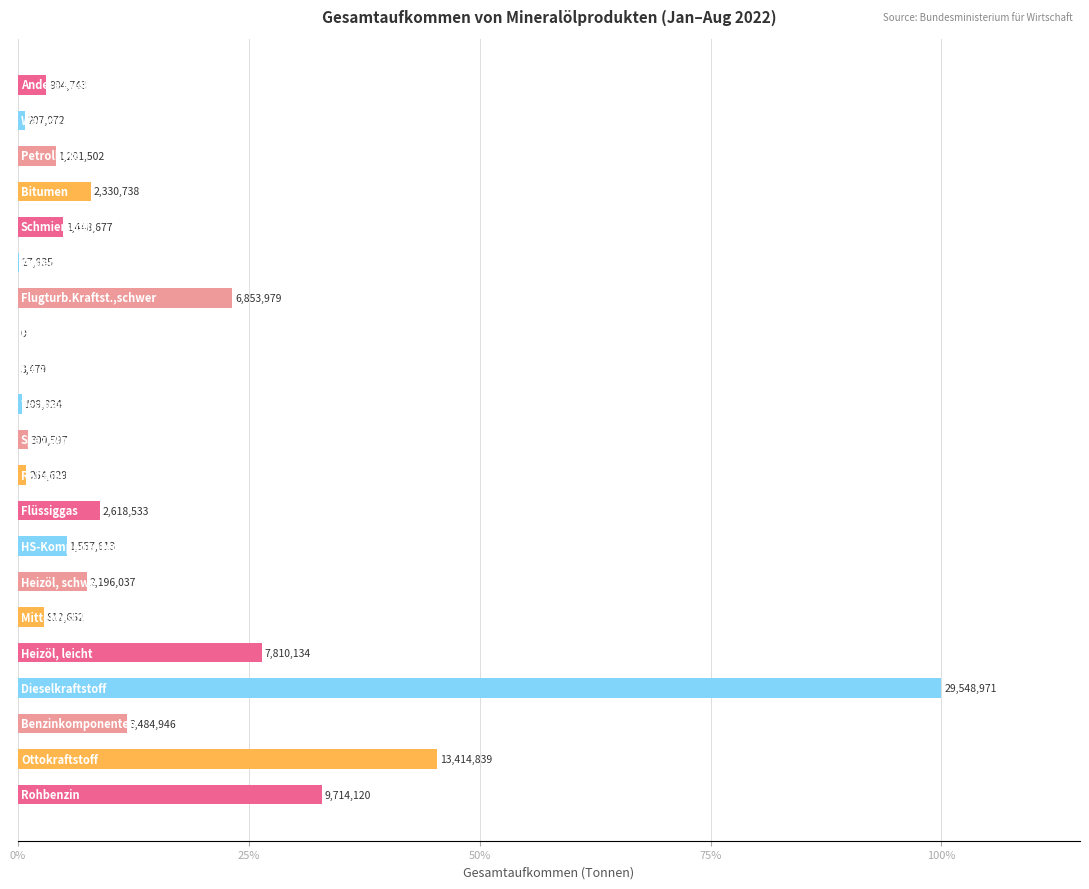

What is the difference between the maximum and minimum values?

100.0